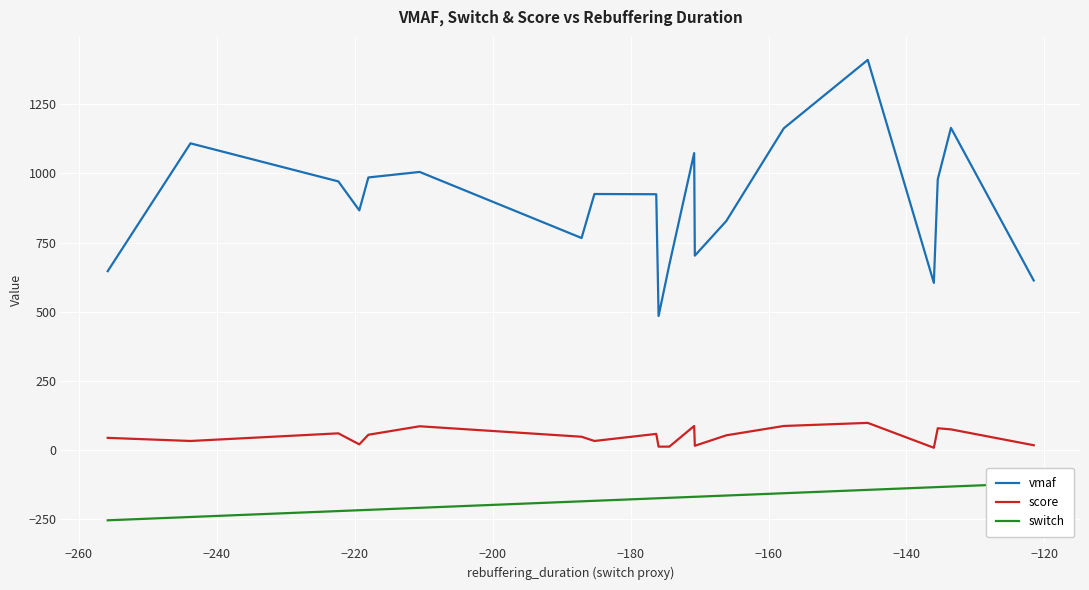

What is the average value of the switch series?

-180.3